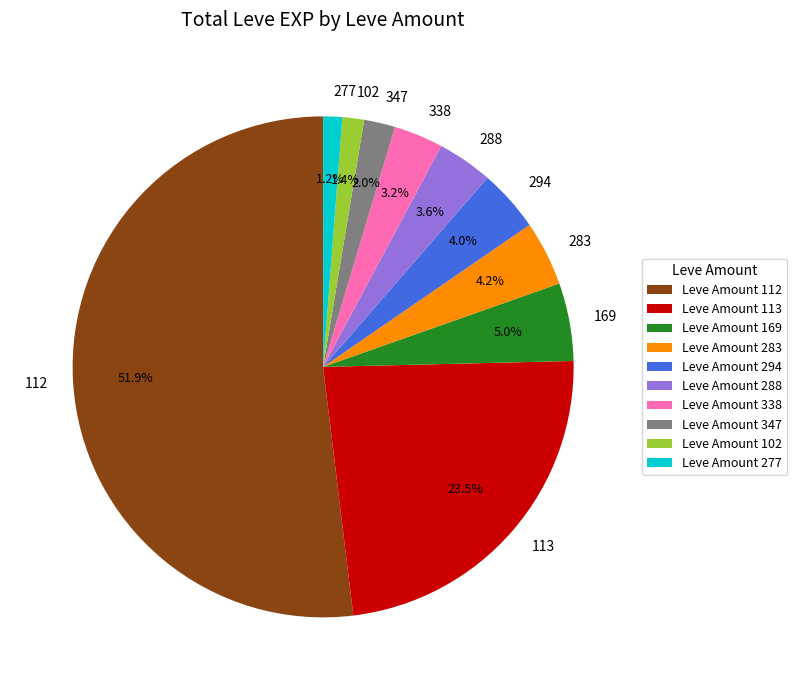

Combined, do 113 and 347 account for over 50%?

No